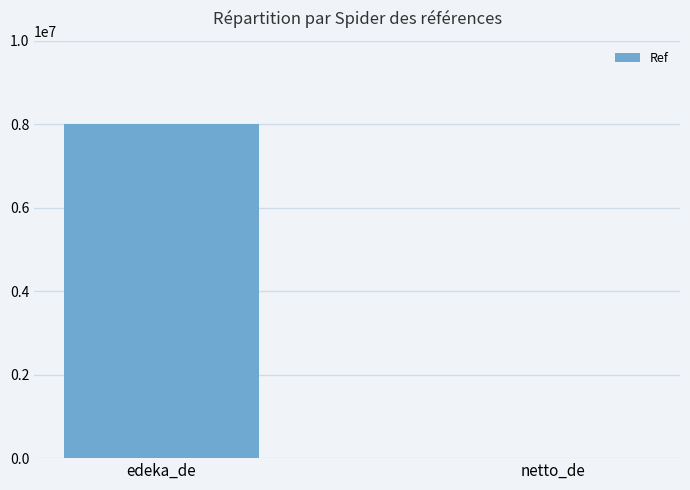

Approximately how many times larger is the value at edeka_de compared to netto_de?

3718.5